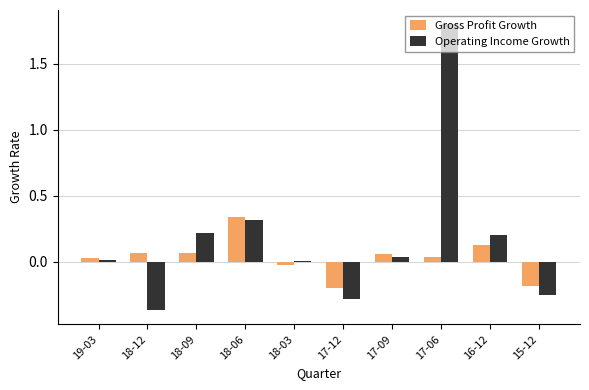

Is the value of Gross Profit Growth at 18-06 greater than the value of Operating Income Growth at 17-12?

Yes